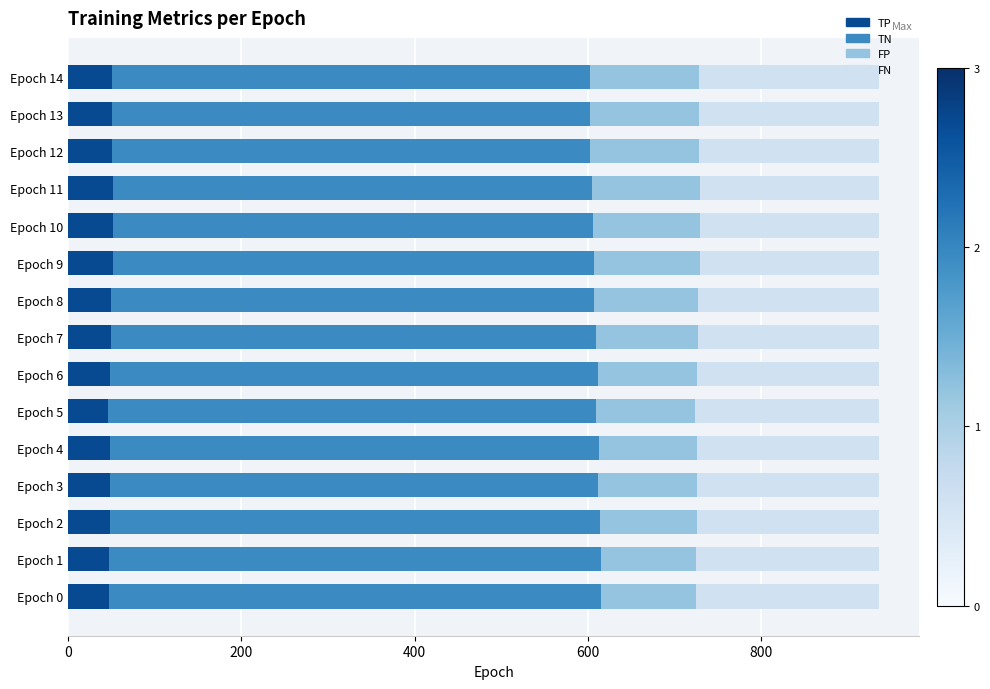

What is the total value across all series at Epoch 13?

936